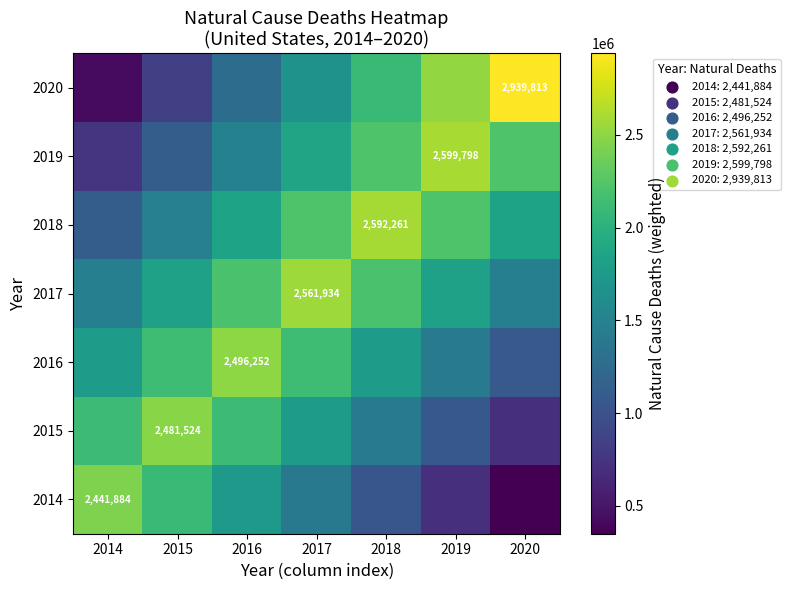

What is the total value across all series at 2018?

13364041.7